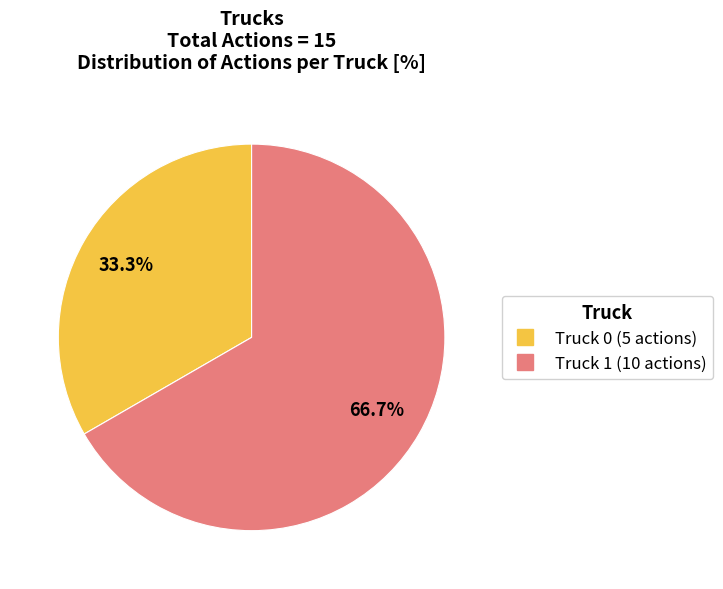

To the nearest percent, what portion does Truck 1 represent?

67%